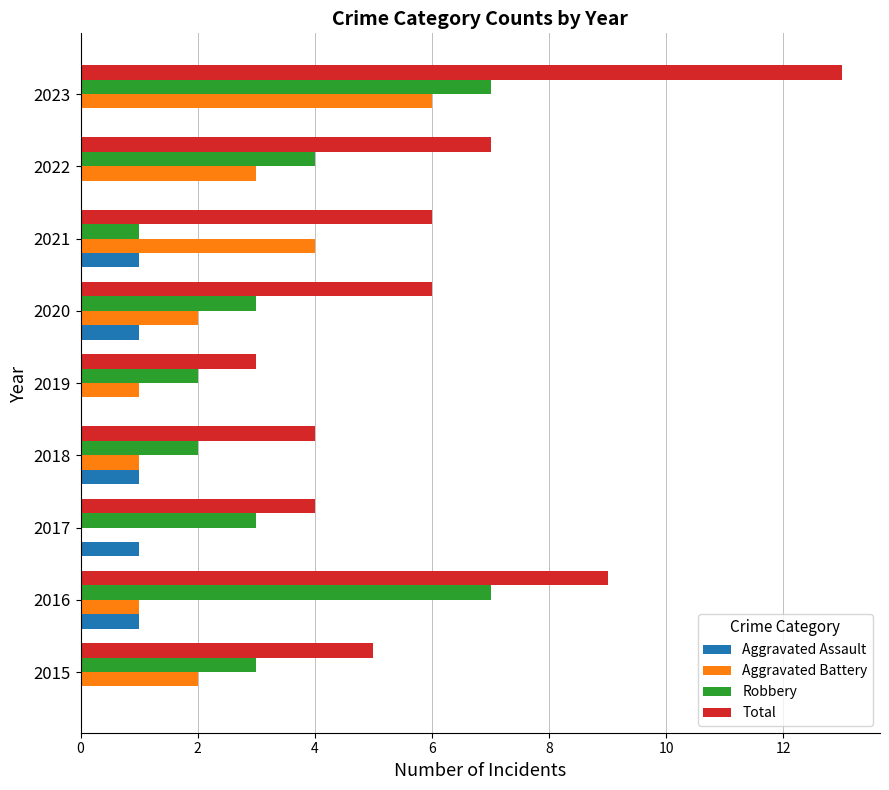

The value of Robbery at 2023 is 5. True or false?

False